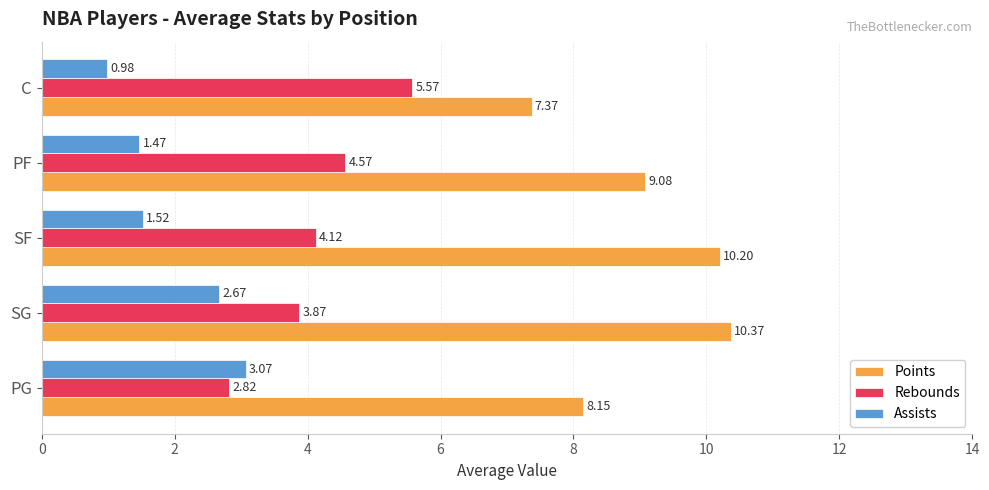

What is the difference between the maximum and minimum values in the Assists series?

2.1